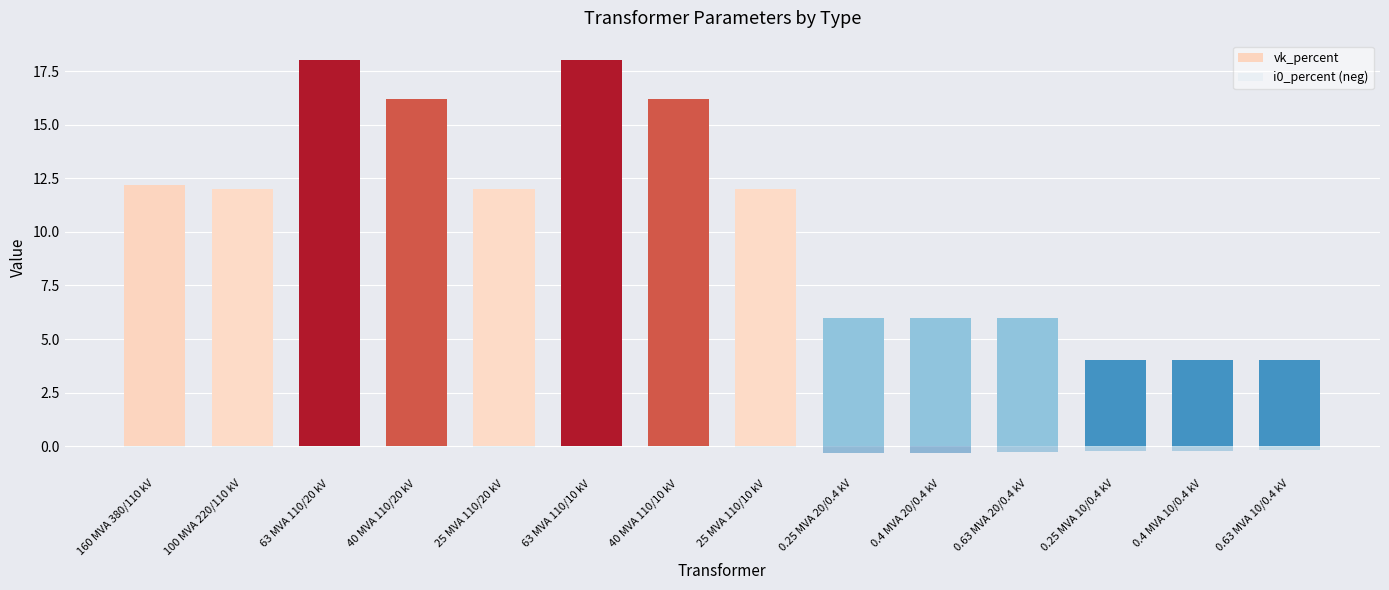

What is the value of the i0_percent (neg) bar at the 12th from the left?

-0.2